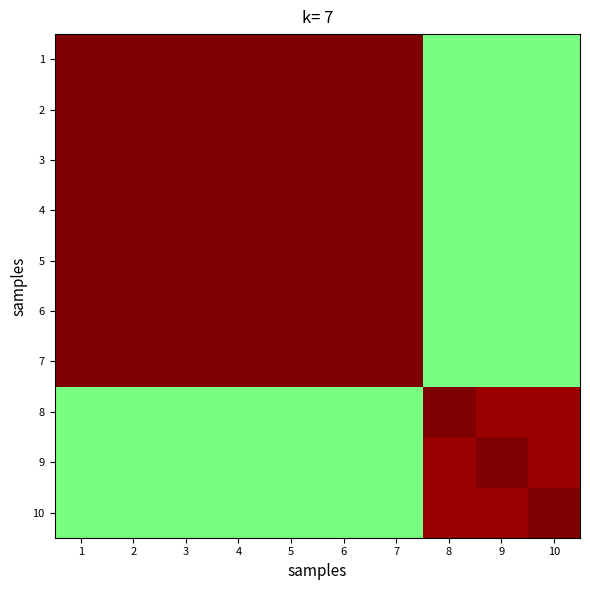

Reading left to right, what are all the values shown in this chart?

1: 1=1.0	2=1.0	3=1.0	4=1.0	5=1.0	6=1.0	7=1.0	8=0.5	9=0.5	10=0.5
2: 1=1.0	2=1.0	3=1.0	4=1.0	5=1.0	6=1.0	7=1.0	8=0.5	9=0.5	10=0.5
3: 1=1.0	2=1.0	3=1.0	4=1.0	5=1.0	6=1.0	7=1.0	8=0.5	9=0.5	10=0.5
4: 1=1.0	2=1.0	3=1.0	4=1.0	5=1.0	6=1.0	7=1.0	8=0.5	9=0.5	10=0.5
5: 1=1.0	2=1.0	3=1.0	4=1.0	5=1.0	6=1.0	7=1.0	8=0.5	9=0.5	10=0.5
6: 1=1.0	2=1.0	3=1.0	4=1.0	5=1.0	6=1.0	7=1.0	8=0.5	9=0.5	10=0.5
7: 1=1.0	2=1.0	3=1.0	4=1.0	5=1.0	6=1.0	7=1.0	8=0.5	9=0.5	10=0.5
8: 1=0.5	2=0.5	3=0.5	4=0.5	5=0.5	6=0.5	7=0.5	8=1.0	9=1.0	10=1.0
9: 1=0.5	2=0.5	3=0.5	4=0.5	5=0.5	6=0.5	7=0.5	8=1.0	9=1.0	10=1.0
10: 1=0.5	2=0.5	3=0.5	4=0.5	5=0.5	6=0.5	7=0.5	8=1.0	9=1.0	10=1.0